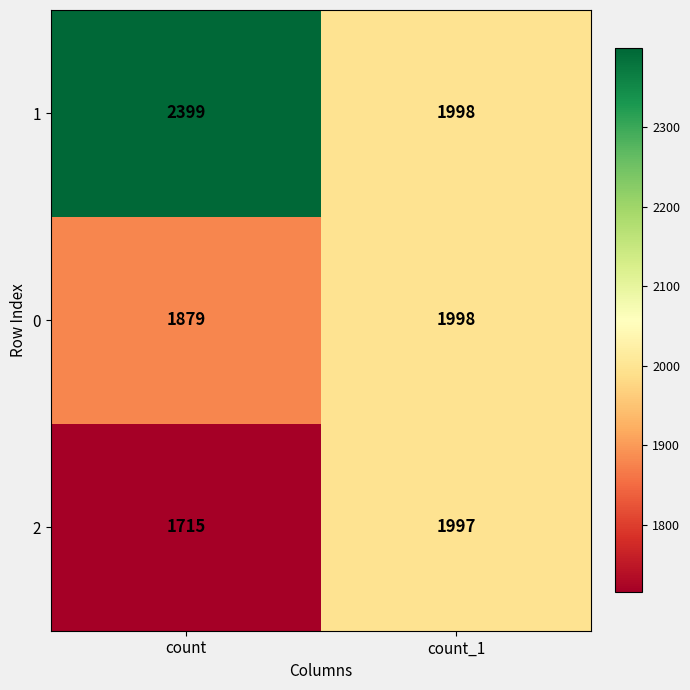

What is the sum of the 1 values at count and count_1?

4397